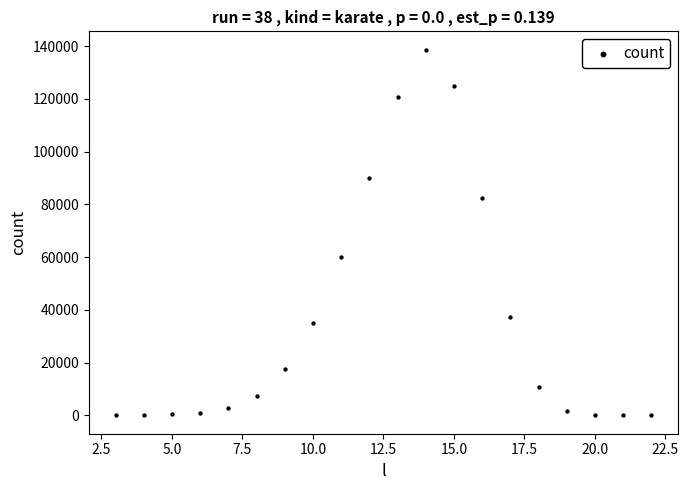

What Y value in the scatter plot is closest to 69344?

59890